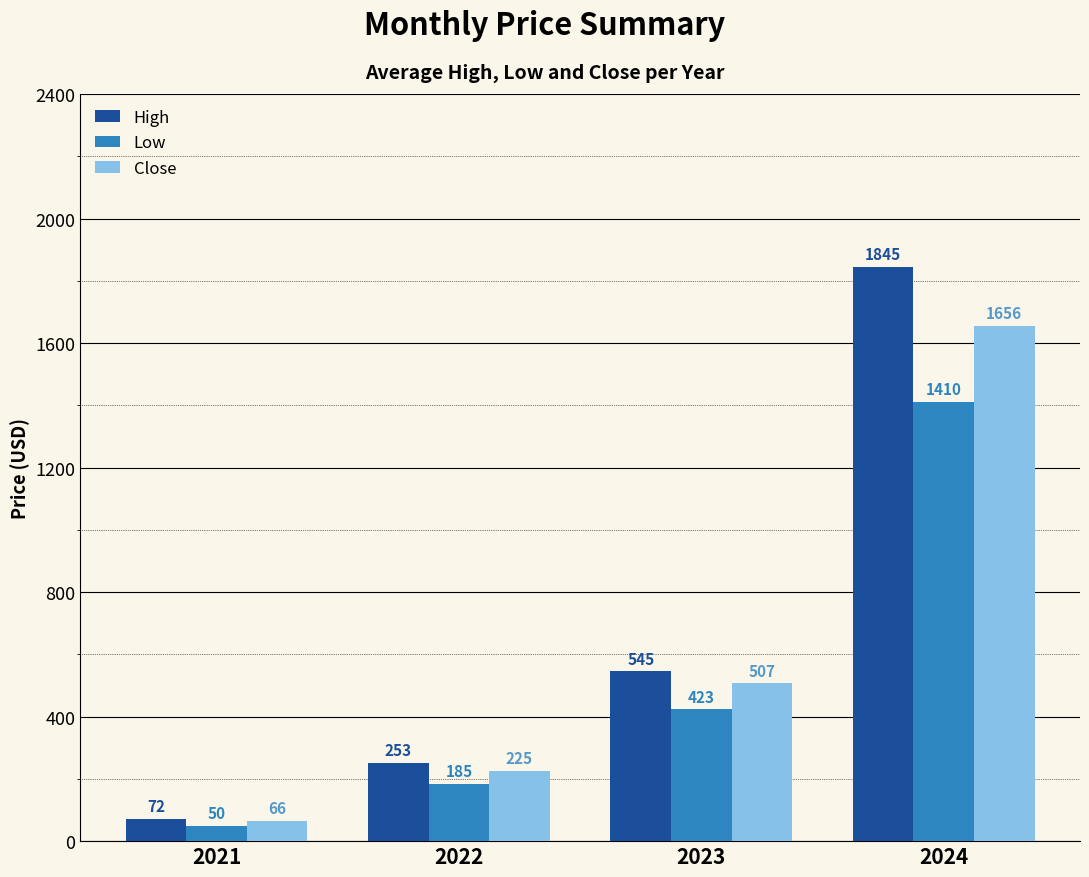

Which label corresponds to the smallest value in the chart?

2021